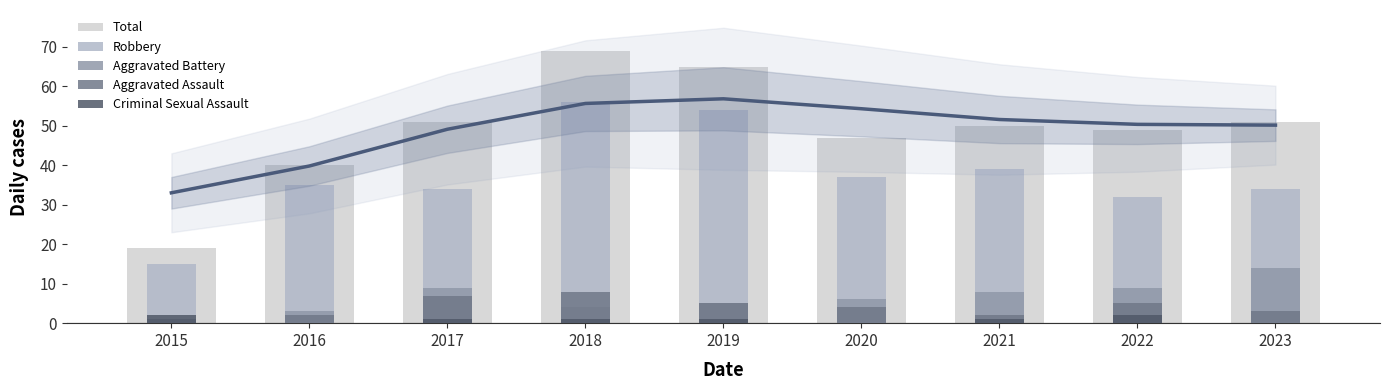

How many bars are there in each group?

5